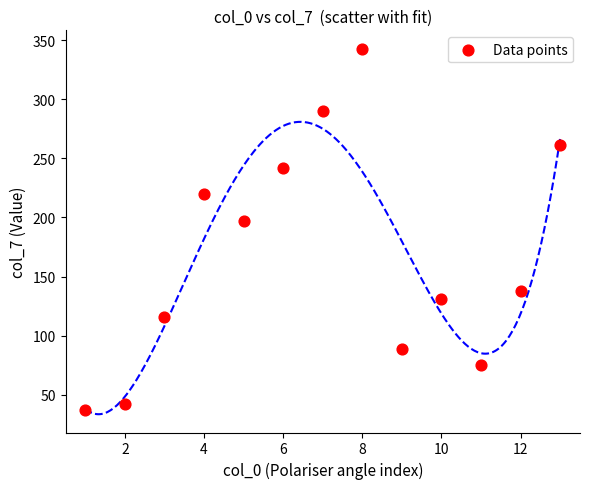

What Y value in the scatter plot is closest to 190?

197